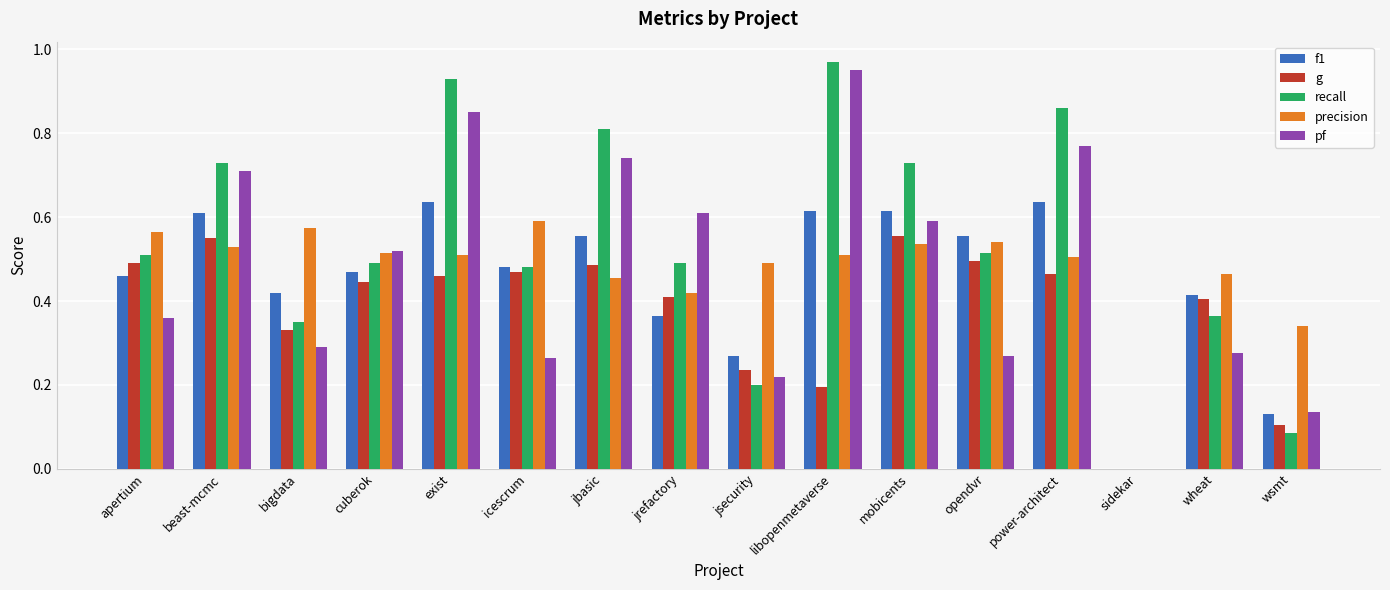

What is the sum of all precision values?

7.5